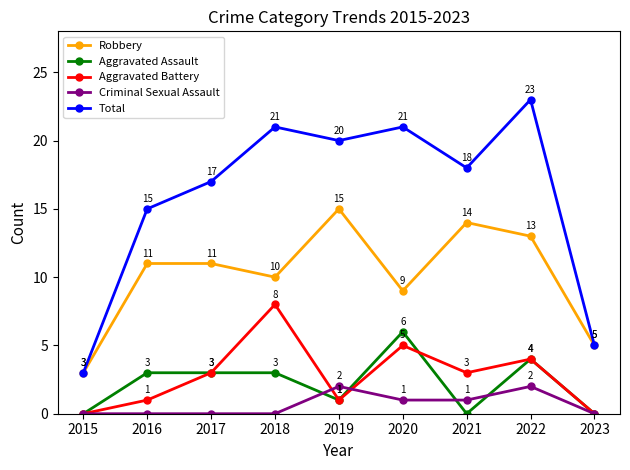

The Robbery series shows 5 at 2022. True or false?

False